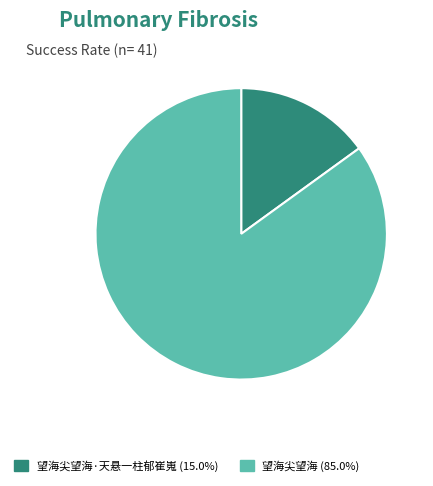

What is the ratio of the value at 望海尖望海 (85.0%) to the value at 望海尖望海·天悬一柱郁崔嵬 (15.0%)?

5.7